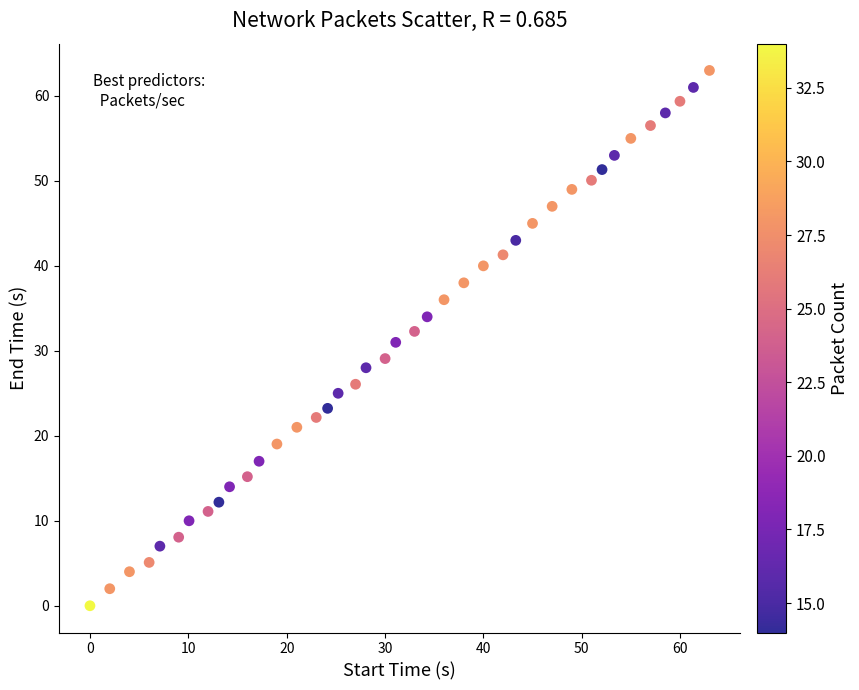

What is the range of X values (max minus min)?

63.0